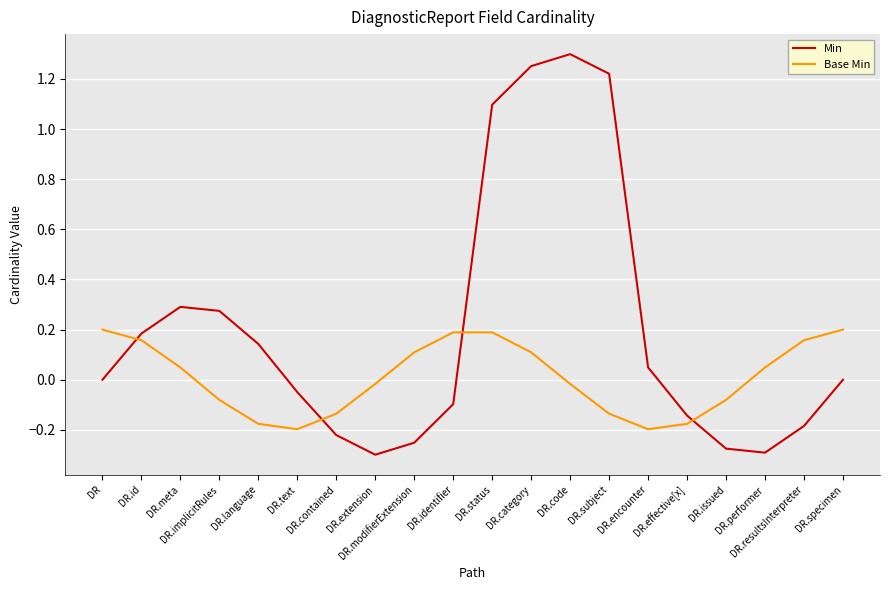

Between DR.text and DR.code, which series saw the biggest shift?

Min